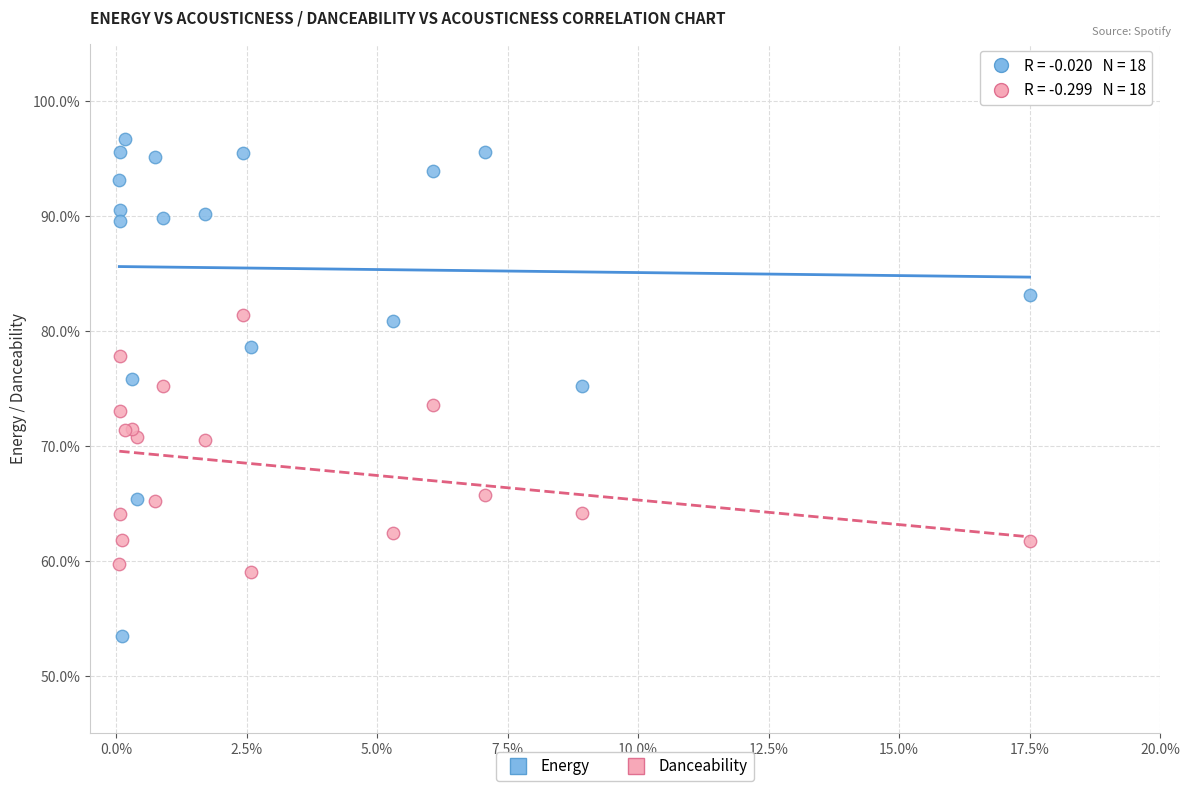

Which series contains the lowest Y value?

Energy